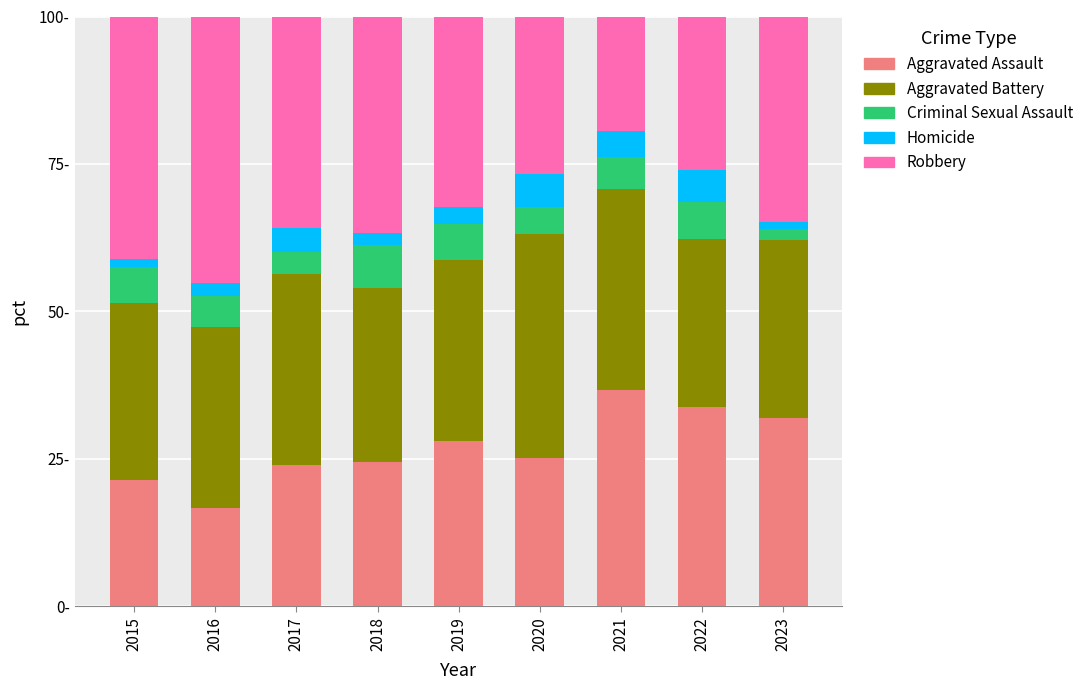

What are all the series names shown in the legend?

Aggravated Assault, Aggravated Battery, Criminal Sexual Assault, Homicide, Robbery